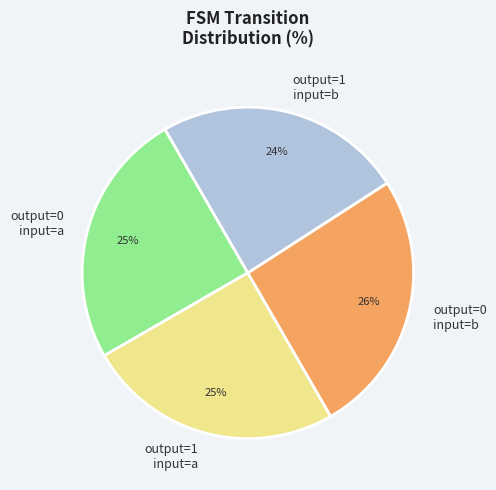

Combined, do output=0 input=a and output=0 input=b account for over 50%?

Yes